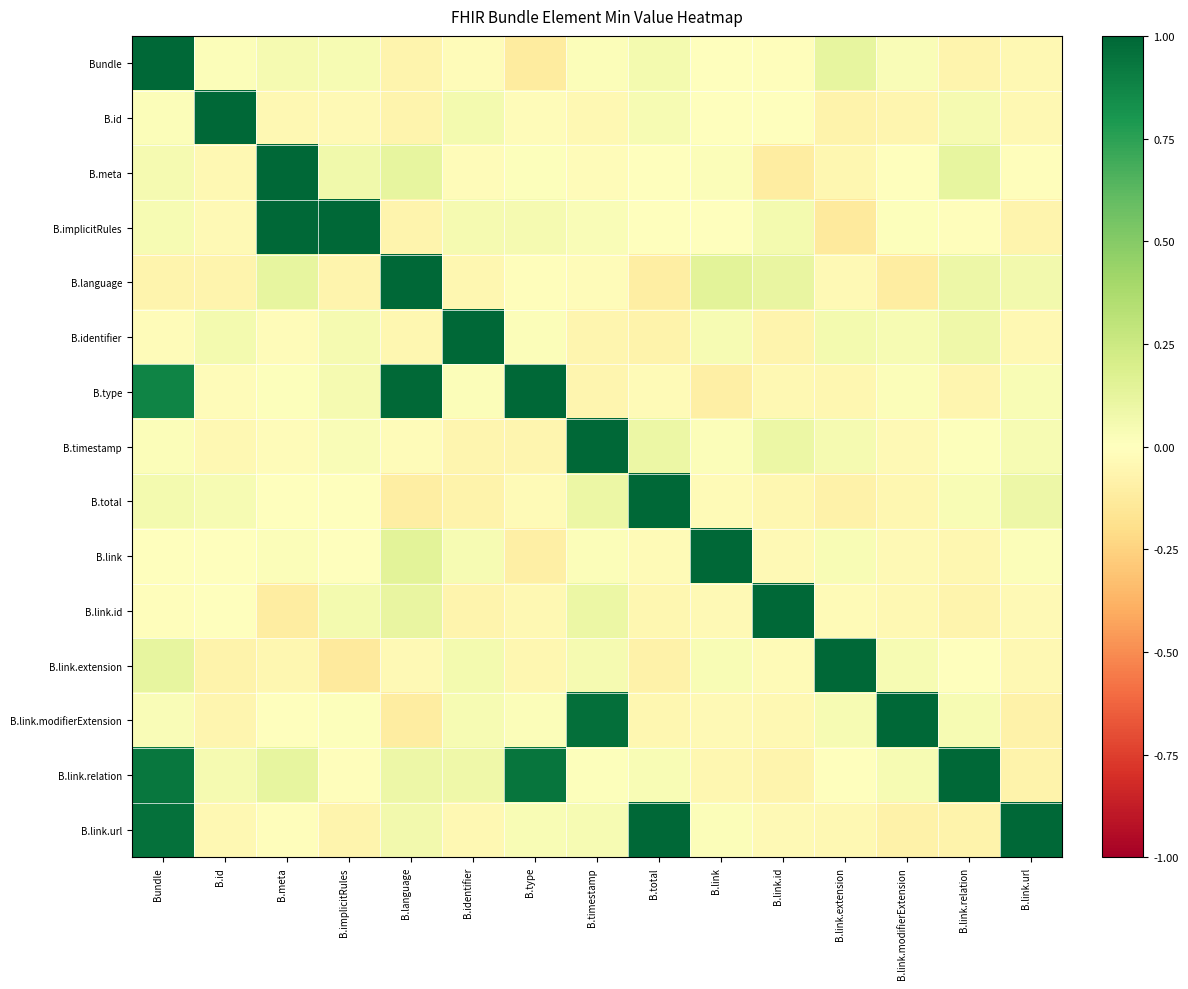

Reading left to right, what are all the values shown in this chart?

Bundle: Bundle=1.0	B.id=0.0	B.meta=0.1	B.implicitRules=0.0	B.language=-0.1	B.identifier=-0.0	B.type=-0.1	B.timestamp=0.0	B.total=0.1	B.link=0.0	B.link.id=-0.0	B.link.extension=0.1	B.link.modifierExtension=0.0	B.link.relation=-0.1	B.link.url=-0.0
B.id: Bundle=0.0	B.id=1.0	B.meta=-0.0	B.implicitRules=-0.0	B.language=-0.1	B.identifier=0.1	B.type=-0.0	B.timestamp=-0.0	B.total=0.0	B.link=-0.0	B.link.id=0.0	B.link.extension=-0.1	B.link.modifierExtension=-0.1	B.link.relation=0.0	B.link.url=-0.0
B.meta: Bundle=0.1	B.id=-0.0	B.meta=1.0	B.implicitRules=0.1	B.language=0.1	B.identifier=-0.0	B.type=0.0	B.timestamp=-0.0	B.total=0.0	B.link=0.0	B.link.id=-0.1	B.link.extension=-0.0	B.link.modifierExtension=-0.0	B.link.relation=0.1	B.link.url=-0.0
B.implicitRules: Bundle=0.0	B.id=-0.0	B.meta=1.0	B.implicitRules=1.0	B.language=-0.1	B.identifier=0.0	B.type=0.1	B.timestamp=0.0	B.total=0.0	B.link=-0.0	B.link.id=0.1	B.link.extension=-0.1	B.link.modifierExtension=0.0	B.link.relation=-0.0	B.link.url=-0.1
B.language: Bundle=-0.1	B.id=-0.1	B.meta=0.1	B.implicitRules=-0.1	B.language=1.0	B.identifier=-0.1	B.type=-0.0	B.timestamp=-0.0	B.total=-0.1	B.link=0.1	B.link.id=0.1	B.link.extension=-0.0	B.link.modifierExtension=-0.1	B.link.relation=0.1	B.link.url=0.1
B.identifier: Bundle=-0.0	B.id=0.1	B.meta=-0.0	B.implicitRules=0.0	B.language=-0.1	B.identifier=1.0	B.type=0.0	B.timestamp=-0.1	B.total=-0.1	B.link=0.0	B.link.id=-0.1	B.link.extension=0.1	B.link.modifierExtension=0.0	B.link.relation=0.1	B.link.url=-0.0
B.type: Bundle=0.9	B.id=-0.0	B.meta=0.0	B.implicitRules=0.1	B.language=1.0	B.identifier=0.0	B.type=1.0	B.timestamp=-0.1	B.total=-0.0	B.link=-0.1	B.link.id=-0.0	B.link.extension=-0.1	B.link.modifierExtension=0.0	B.link.relation=-0.1	B.link.url=0.0
B.timestamp: Bundle=0.0	B.id=-0.0	B.meta=-0.0	B.implicitRules=0.0	B.language=-0.0	B.identifier=-0.1	B.type=-0.1	B.timestamp=1.0	B.total=0.1	B.link=0.0	B.link.id=0.1	B.link.extension=0.0	B.link.modifierExtension=-0.0	B.link.relation=0.0	B.link.url=0.0
B.total: Bundle=0.1	B.id=0.0	B.meta=0.0	B.implicitRules=0.0	B.language=-0.1	B.identifier=-0.1	B.type=-0.0	B.timestamp=0.1	B.total=1.0	B.link=-0.0	B.link.id=-0.1	B.link.extension=-0.1	B.link.modifierExtension=-0.1	B.link.relation=0.0	B.link.url=0.1
B.link: Bundle=0.0	B.id=-0.0	B.meta=0.0	B.implicitRules=-0.0	B.language=0.1	B.identifier=0.0	B.type=-0.1	B.timestamp=0.0	B.total=-0.0	B.link=1.0	B.link.id=-0.0	B.link.extension=0.0	B.link.modifierExtension=-0.0	B.link.relation=-0.1	B.link.url=0.0
B.link.id: Bundle=-0.0	B.id=0.0	B.meta=-0.1	B.implicitRules=0.1	B.language=0.1	B.identifier=-0.1	B.type=-0.0	B.timestamp=0.1	B.total=-0.1	B.link=-0.0	B.link.id=1.0	B.link.extension=-0.0	B.link.modifierExtension=-0.0	B.link.relation=-0.1	B.link.url=-0.0
B.link.extension: Bundle=0.1	B.id=-0.1	B.meta=-0.0	B.implicitRules=-0.1	B.language=-0.0	B.identifier=0.1	B.type=-0.1	B.timestamp=0.0	B.total=-0.1	B.link=0.0	B.link.id=-0.0	B.link.extension=1.0	B.link.modifierExtension=0.0	B.link.relation=0.0	B.link.url=-0.0
B.link.modifierExtension: Bundle=0.0	B.id=-0.1	B.meta=-0.0	B.implicitRules=0.0	B.language=-0.1	B.identifier=0.0	B.type=0.0	B.timestamp=1.0	B.total=-0.1	B.link=-0.0	B.link.id=-0.0	B.link.extension=0.0	B.link.modifierExtension=1.0	B.link.relation=0.0	B.link.url=-0.1
B.link.relation: Bundle=0.9	B.id=0.0	B.meta=0.1	B.implicitRules=-0.0	B.language=0.1	B.identifier=0.1	B.type=0.9	B.timestamp=0.0	B.total=0.0	B.link=-0.1	B.link.id=-0.1	B.link.extension=0.0	B.link.modifierExtension=0.0	B.link.relation=1.0	B.link.url=-0.1
B.link.url: Bundle=1.0	B.id=-0.0	B.meta=-0.0	B.implicitRules=-0.1	B.language=0.1	B.identifier=-0.0	B.type=0.0	B.timestamp=0.0	B.total=1.0	B.link=0.0	B.link.id=-0.0	B.link.extension=-0.0	B.link.modifierExtension=-0.1	B.link.relation=-0.1	B.link.url=1.0